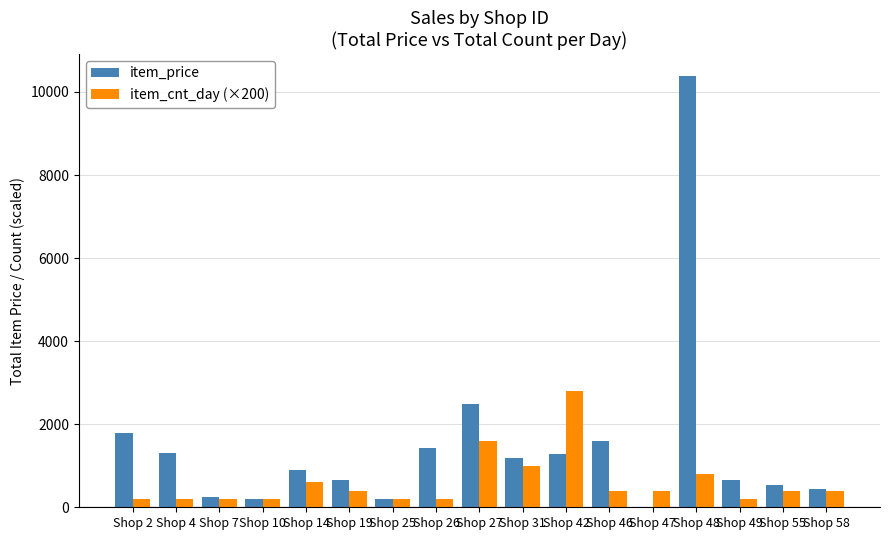

Which category has the highest value across all series?

Shop 48